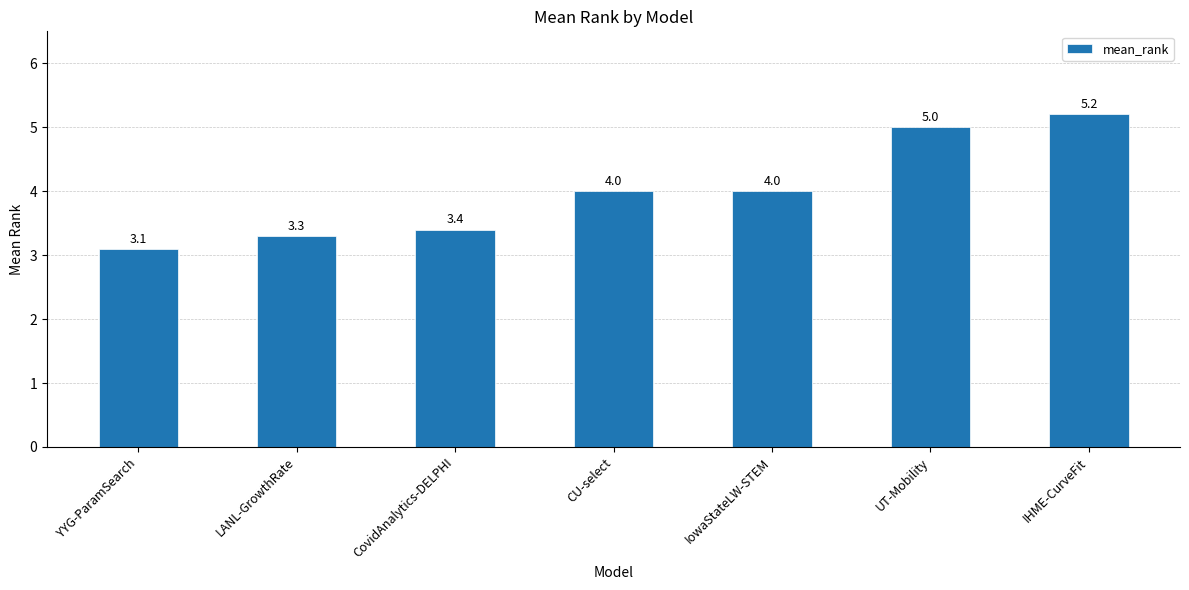

What is the difference between the maximum and minimum values?

2.1